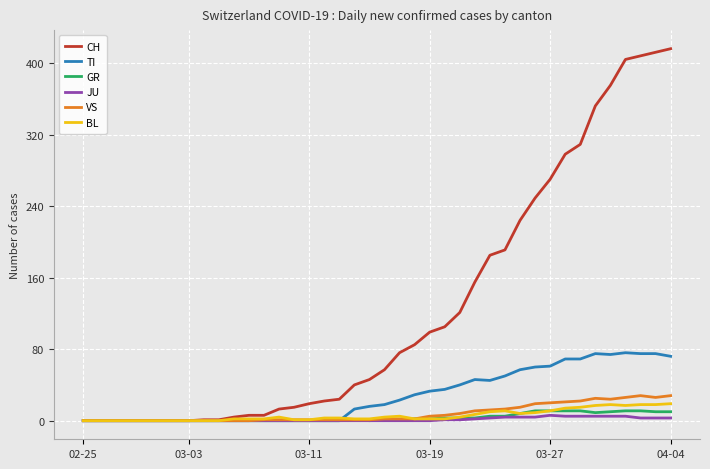

Which series has the largest total across all categories?

CH